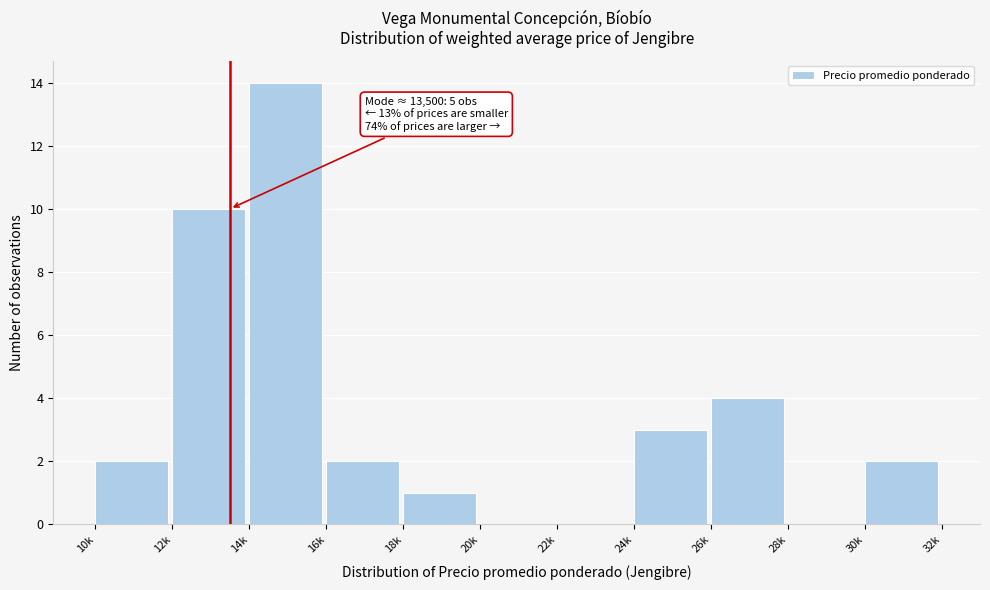

Reading right to left, transcribe all the data shown in this chart.

30k=2	28k=0	26k=4	24k=3	22k=0	20k=0	18k=1	16k=2	14k=14	12k=10	10k=2